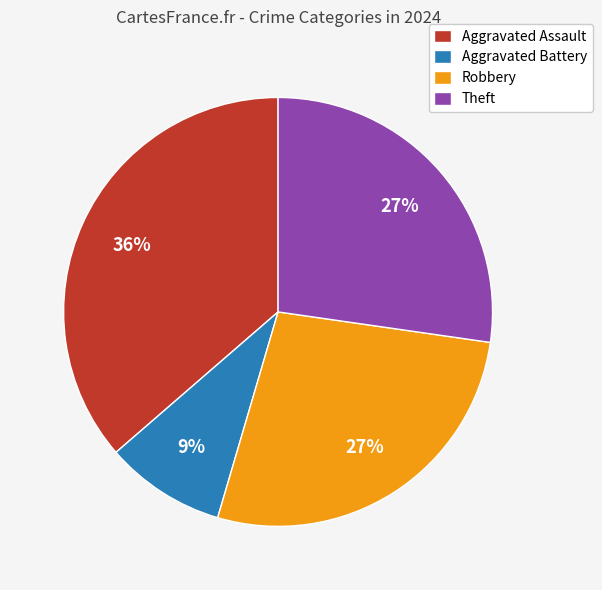

What percentage is the Aggravated Assault slice, to the nearest percent?

36%